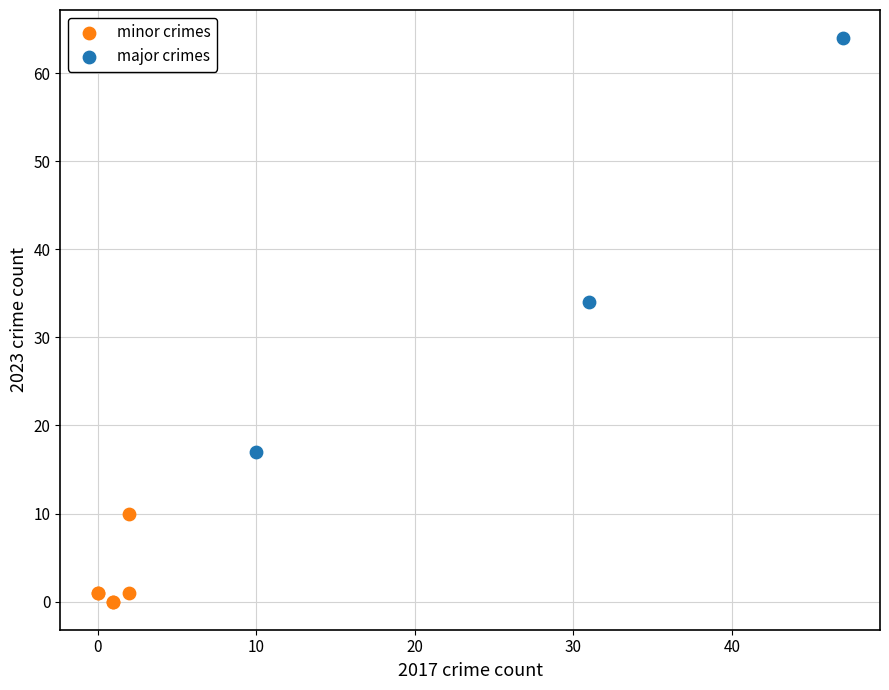

Which series contains the lowest Y value?

minor crimes